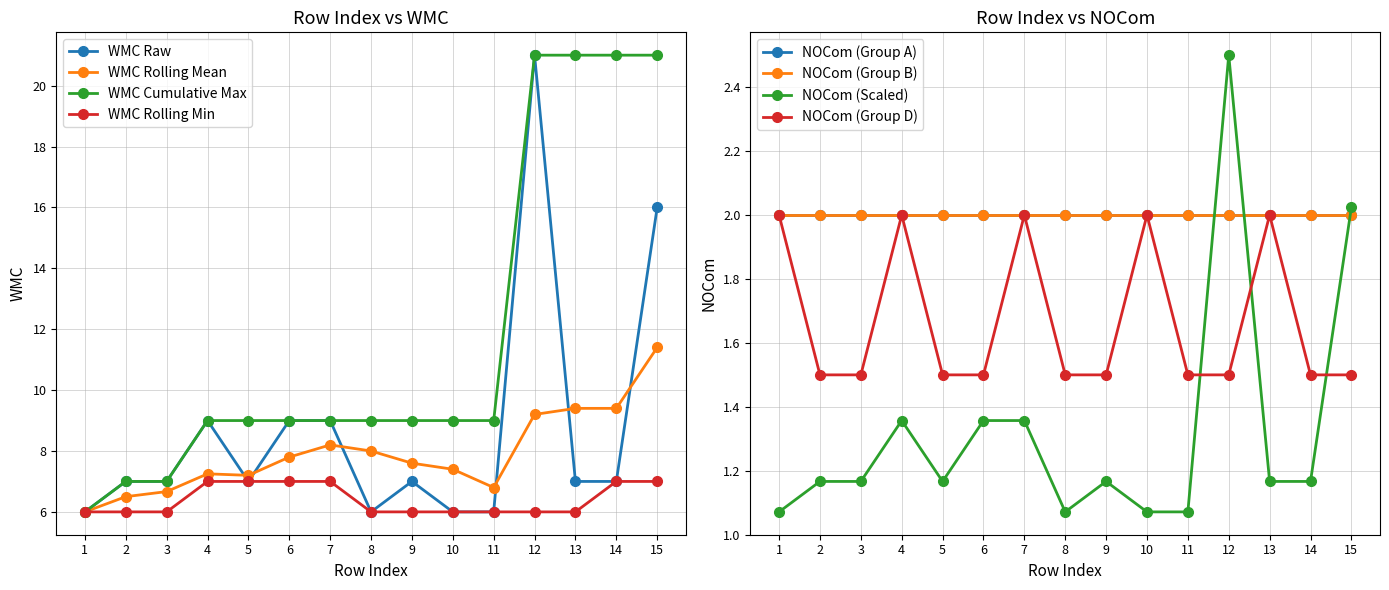

How many interior local valleys (lower than both neighbors) does the data have?

2